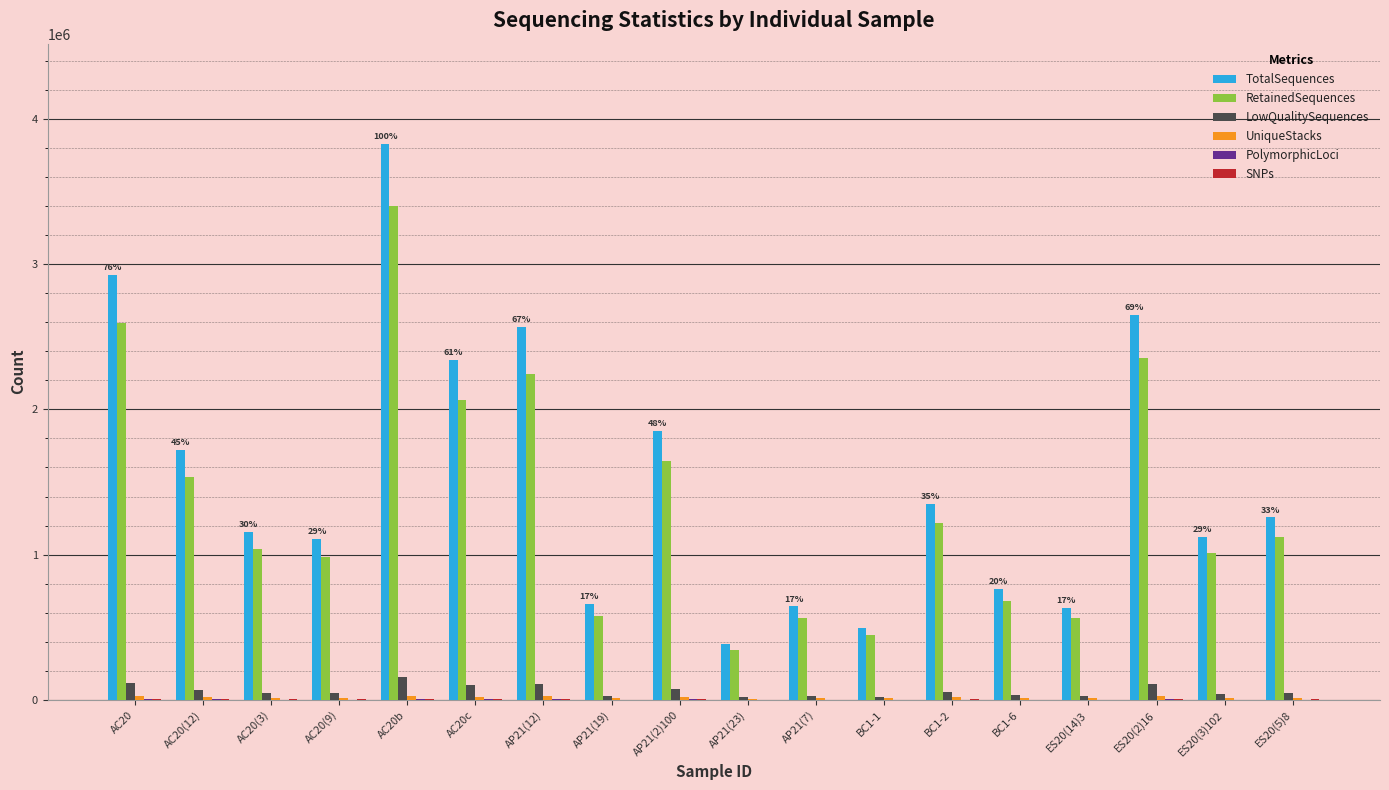

How many categories are shown in the chart?

18